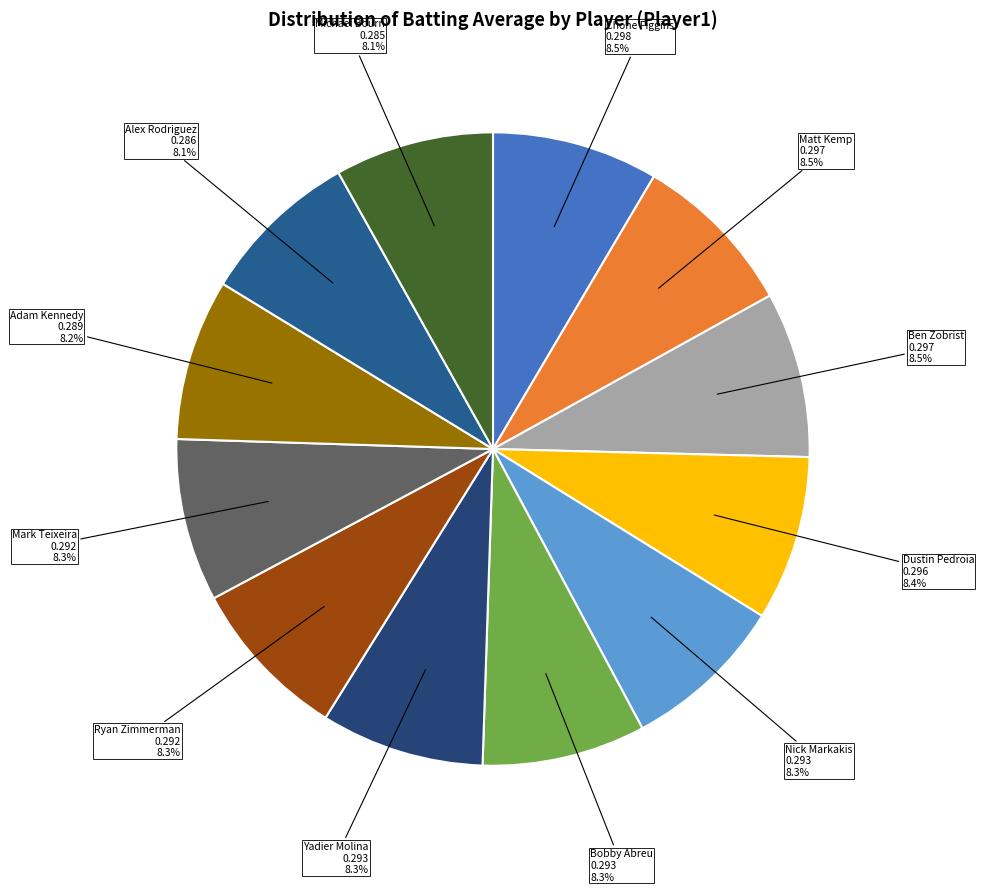

Approximately how many times larger is the value at Chone Figgins compared to Alex Rodriguez?

1.0